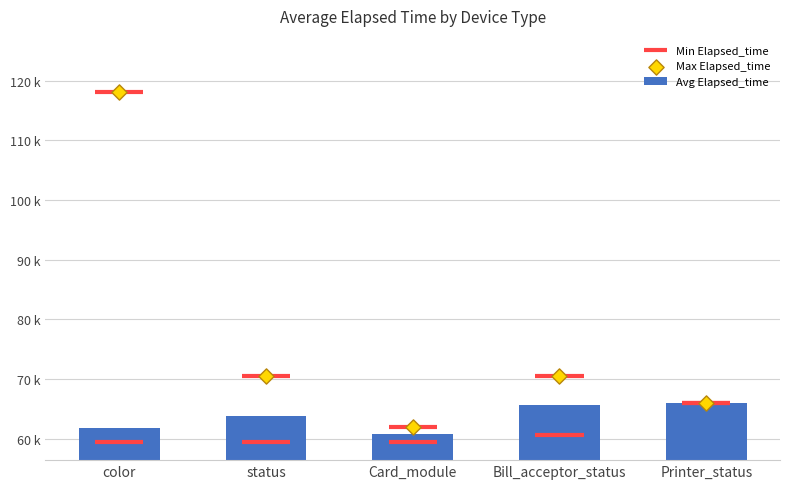

Between status and color, which is larger?

status